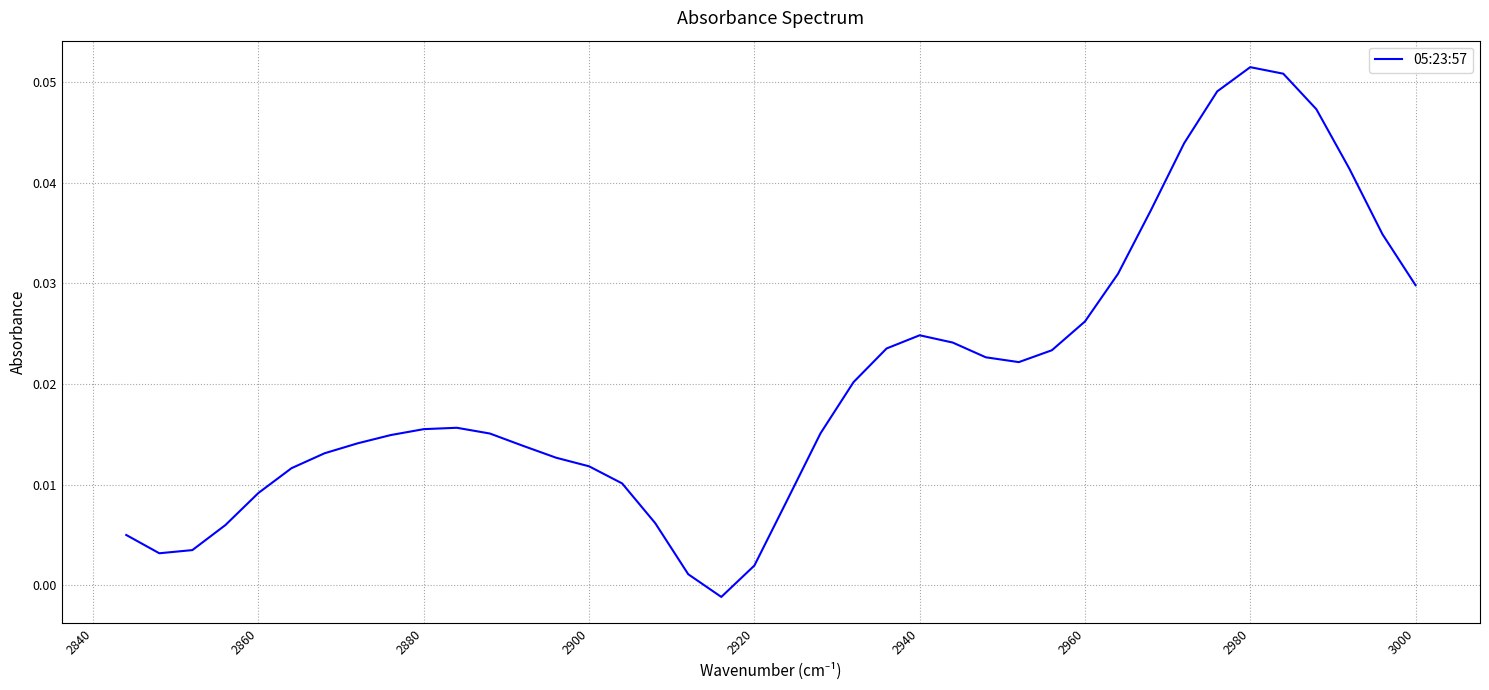

What is the sum of all values?

0.8